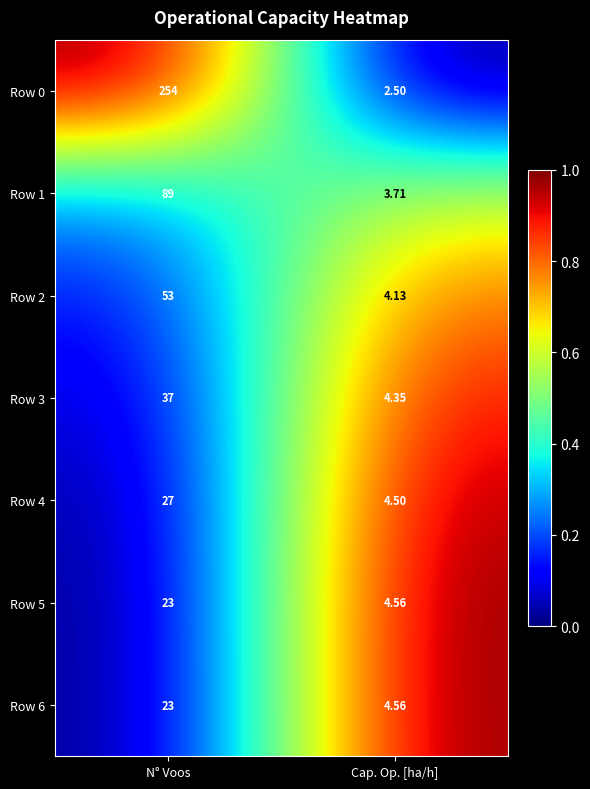

Is the value of Row 4 at Cap. Op. [ha/h] greater than the value of Row 0 at Cap. Op. [ha/h]?

Yes